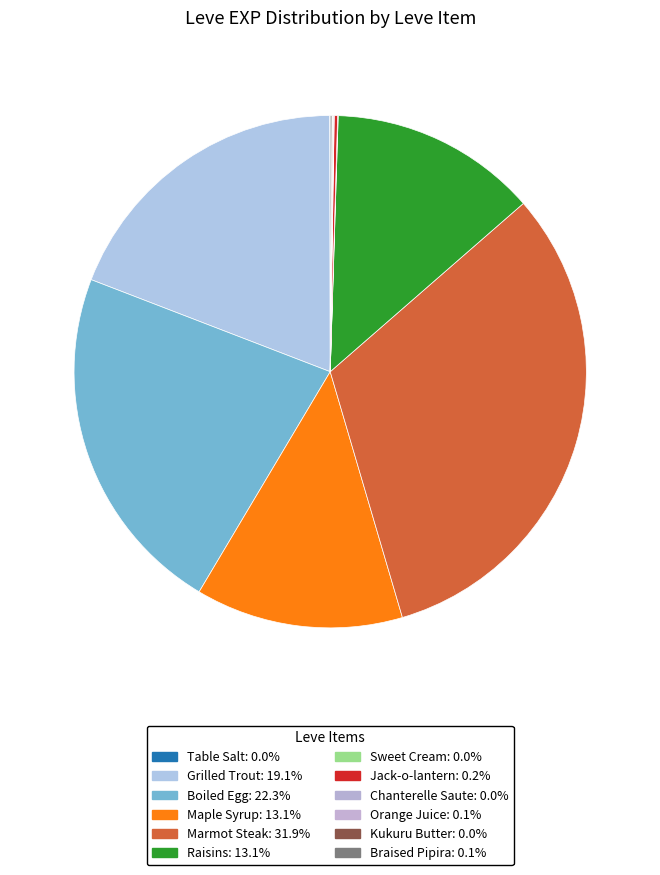

How many segments does this pie chart have?

12